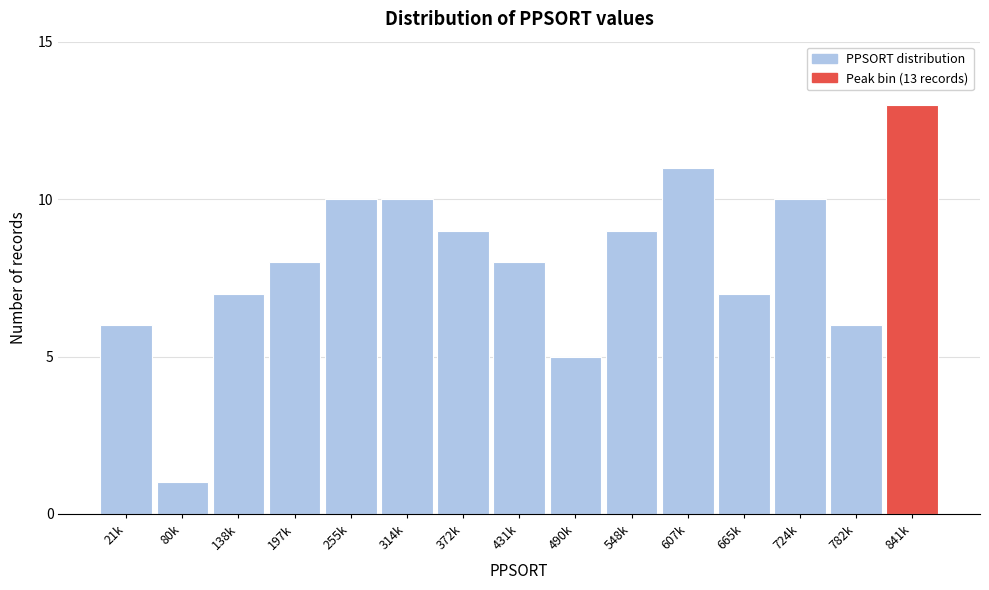

Reading right to left, what are all the values shown in this chart?

13	6	10	7	11	9	5	8	9	10	10	8	7	1	6